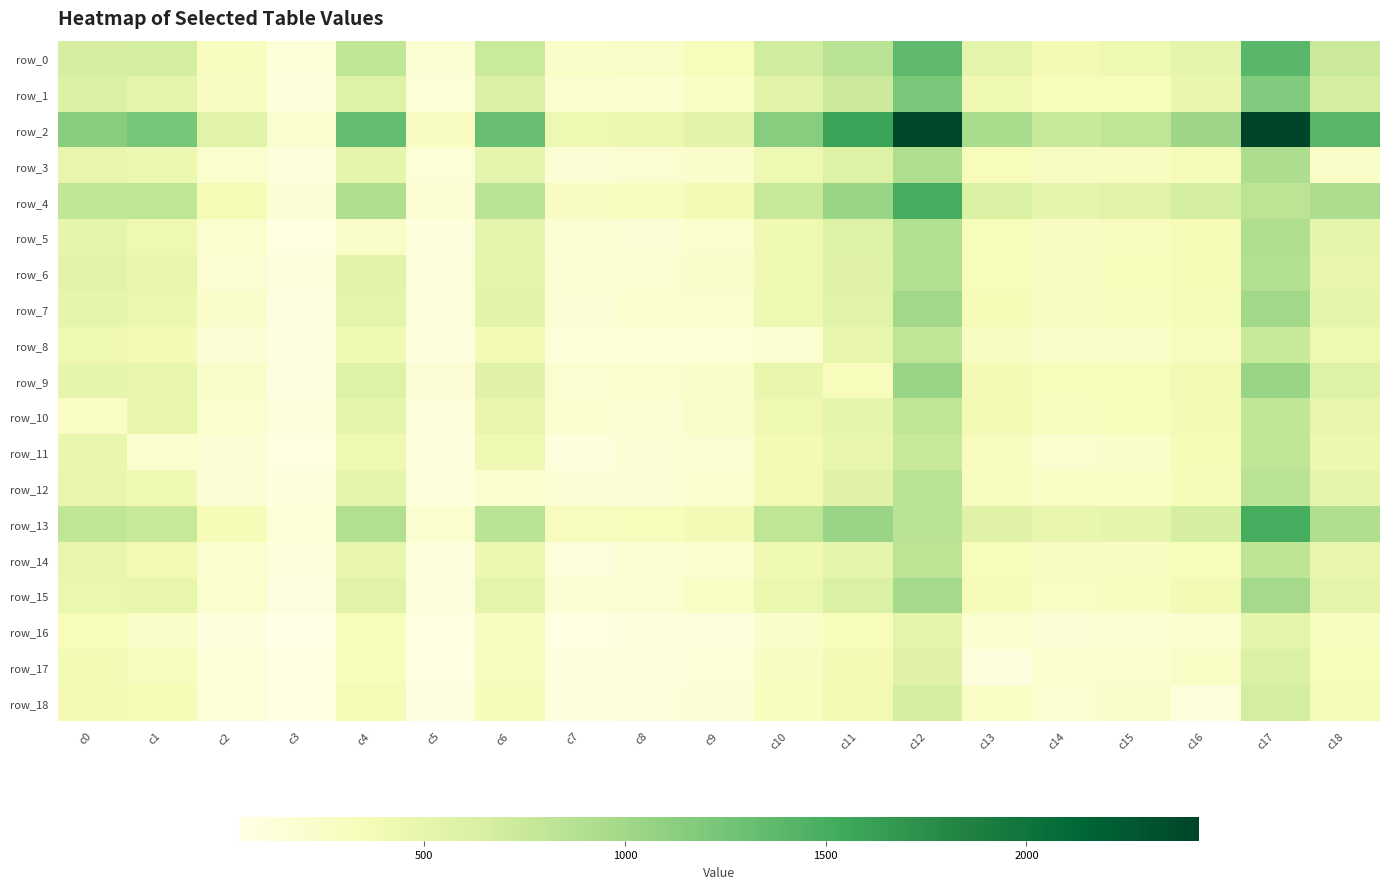

Where is row_13 nearest to the value 820?

c10